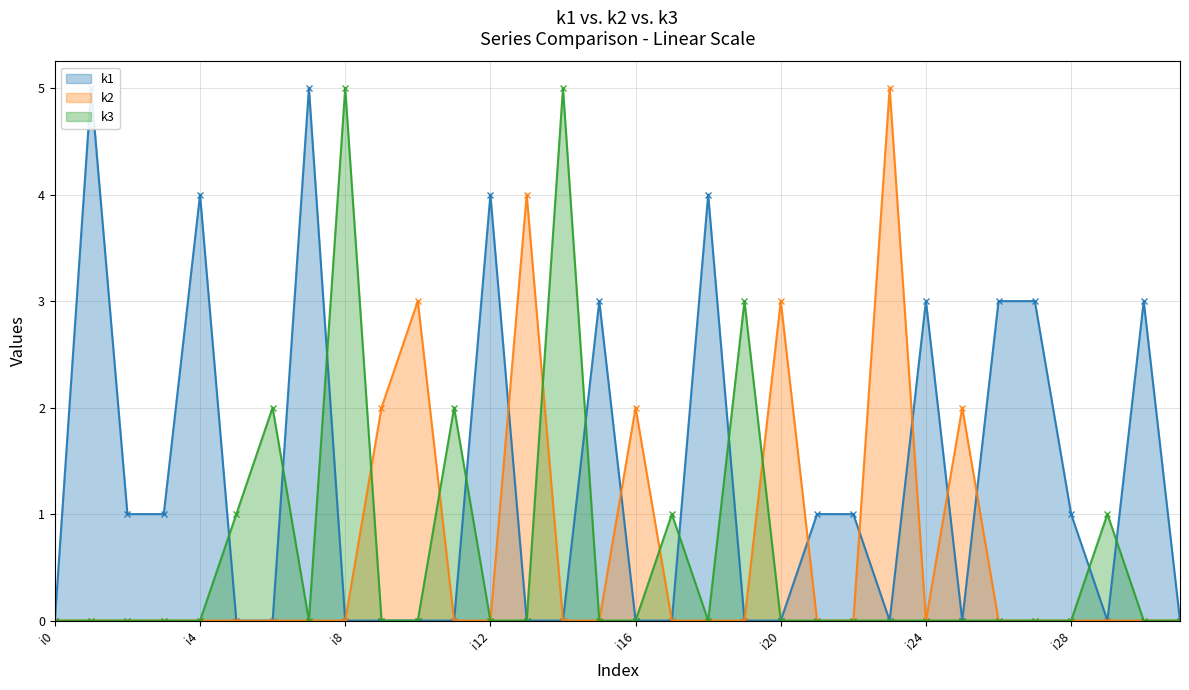

At which label does k3 reach its minimum?

i0